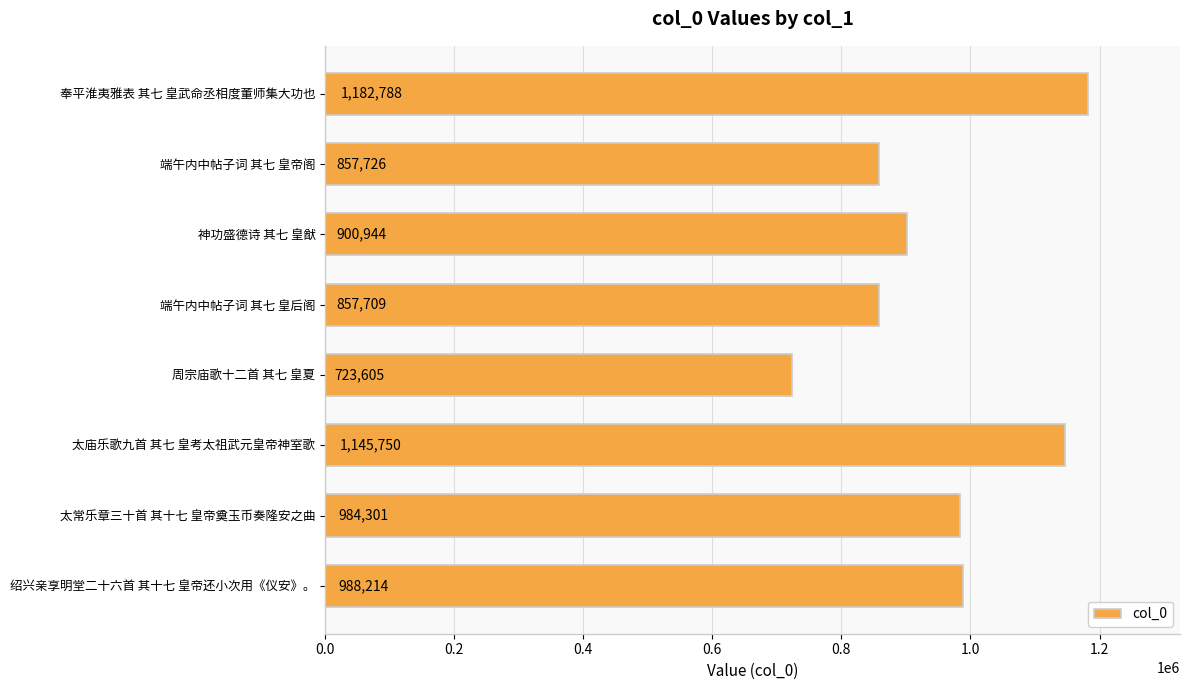

What value does the data have at 太庙乐歌九首 其七 皇考太祖武元皇帝神室歌?

1145750